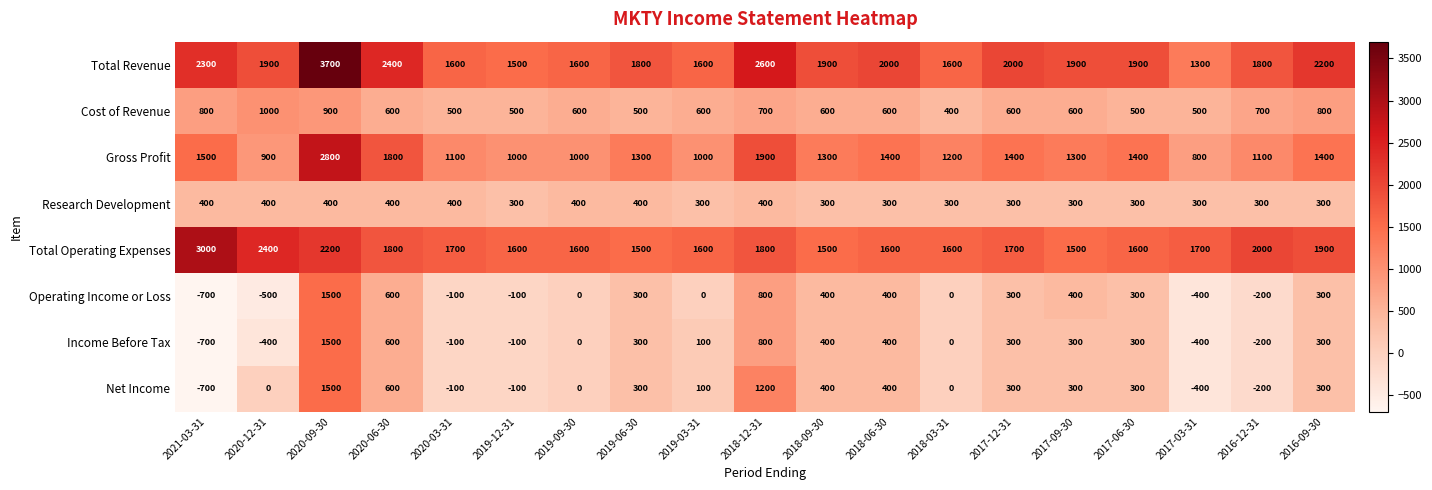

At 2020-12-31, list the series in order from largest to smallest.

Total Operating Expenses, Total Revenue, Cost of Revenue, Gross Profit, Research Development, Net Income, Income Before Tax, Operating Income or Loss